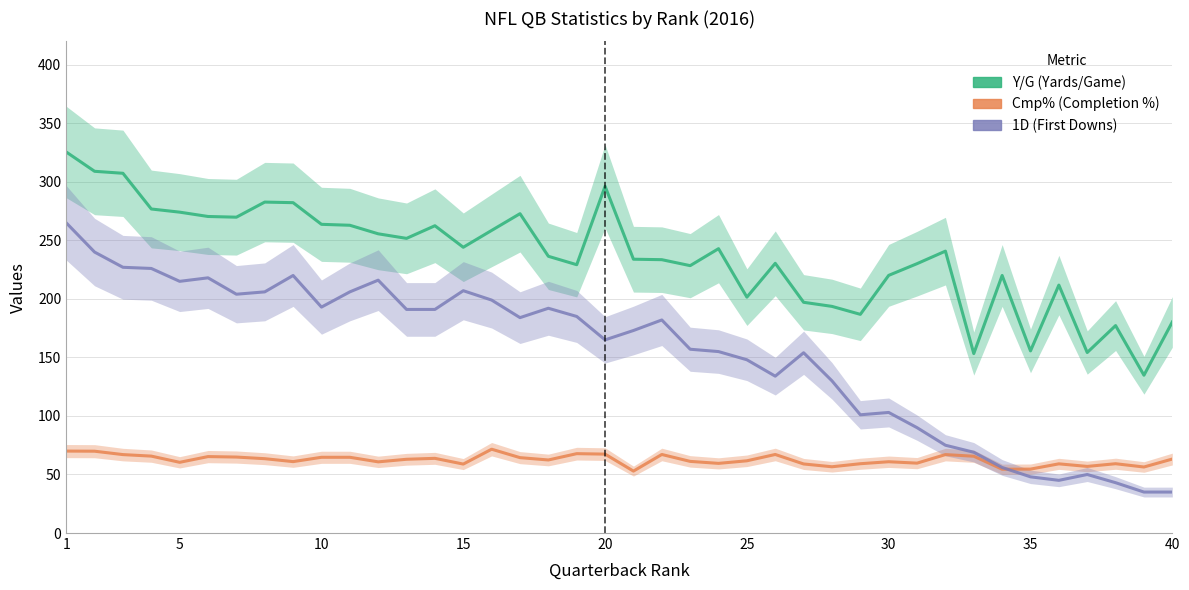

What are all the series names shown in the legend?

Y/G, Cmp%, 1D